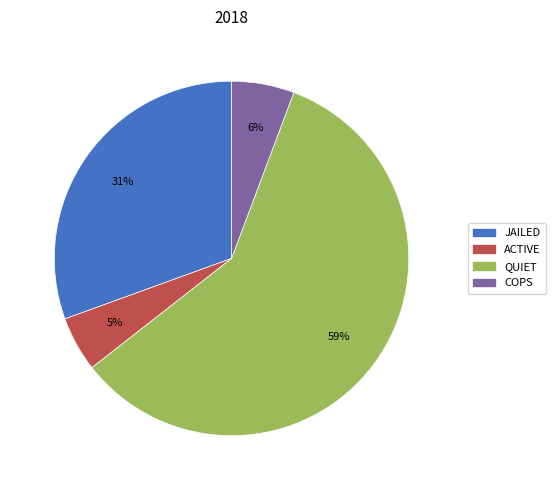

To the nearest percent, what percentage of the pie is COPS?

6%